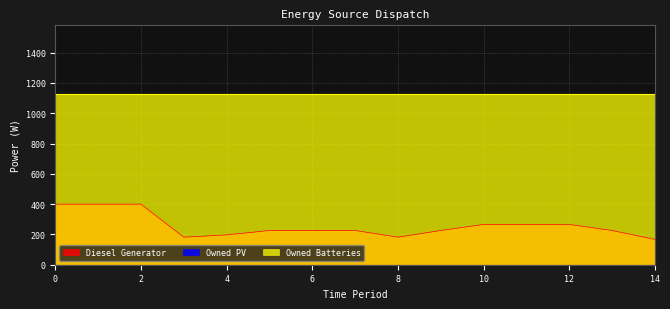

How many data points does each series have?

15